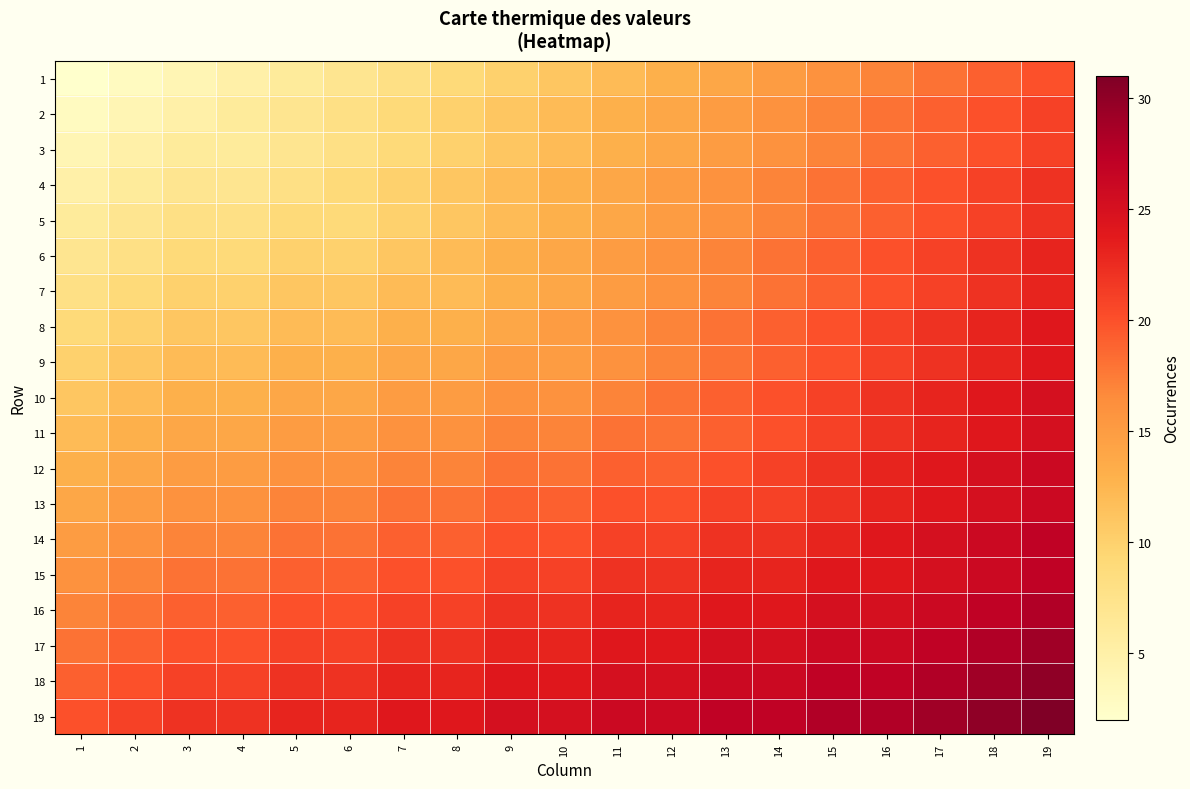

Count the number of data series in this chart.

19